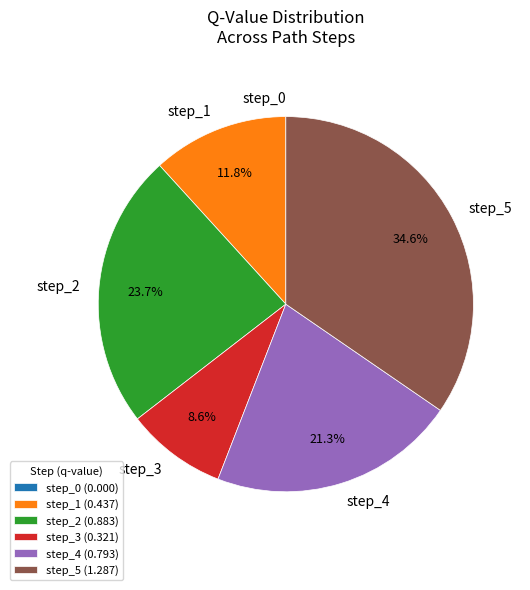

To the nearest percent, what is the difference between the step_5 and step_1 slice percentages?

23%